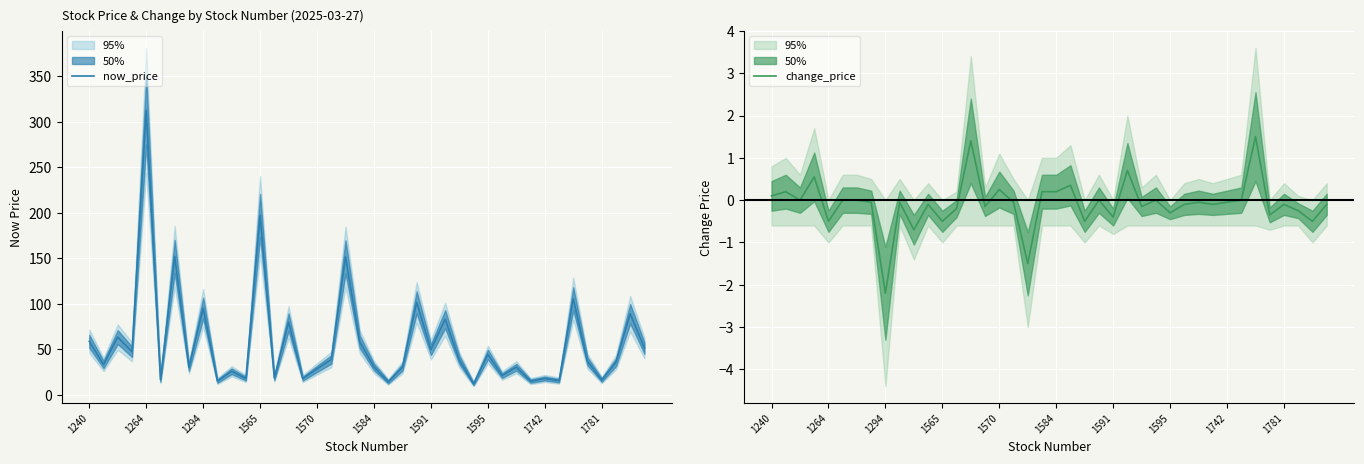

At which label does change_price reach its minimum?

1294